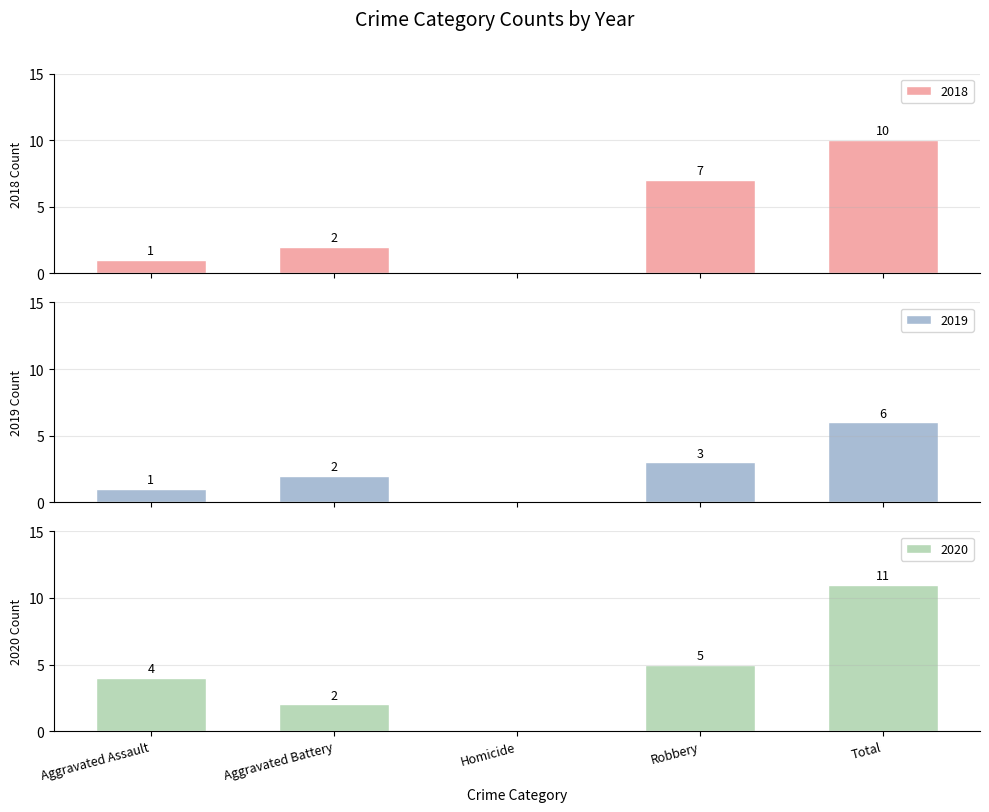

Which series has the largest total across all categories?

2020